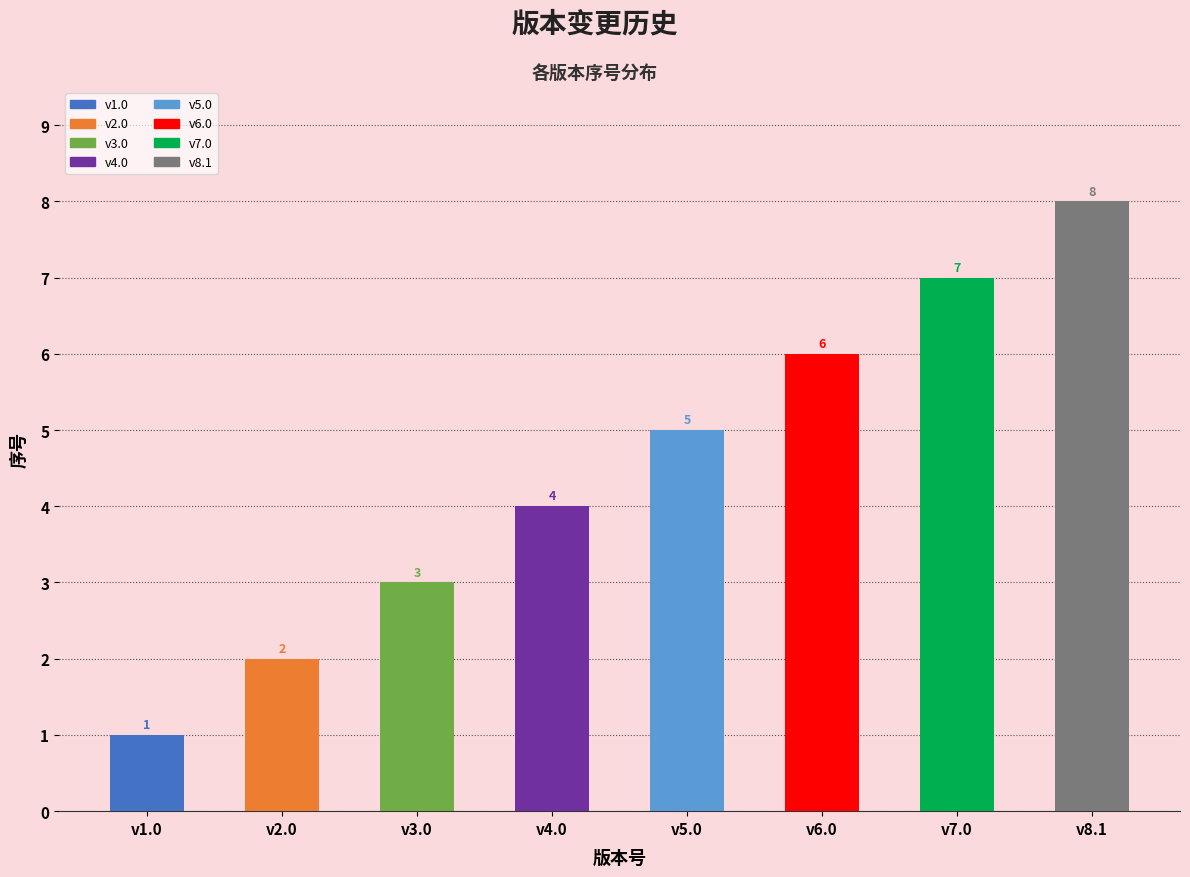

What position from the right is v7.0?

2